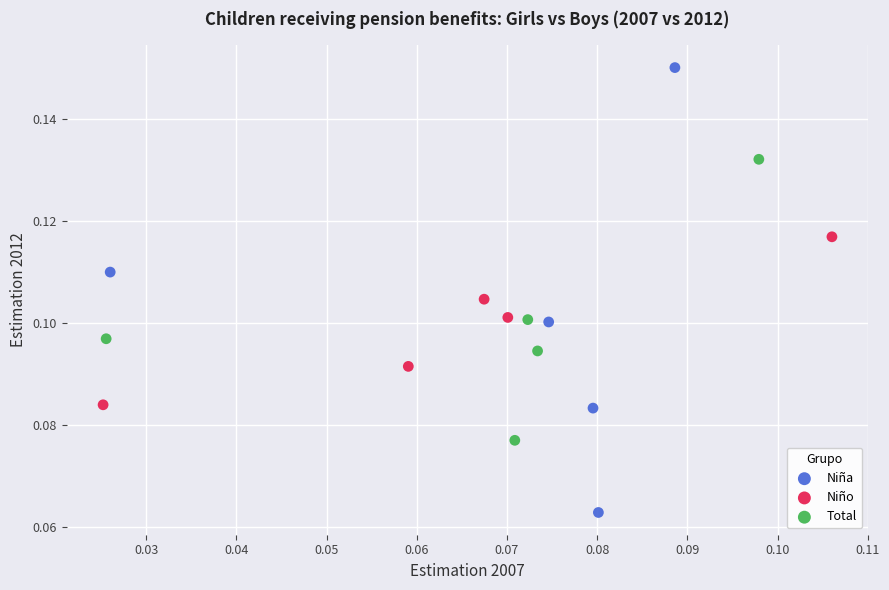

Which series reaches the maximum Y coordinate?

Niña